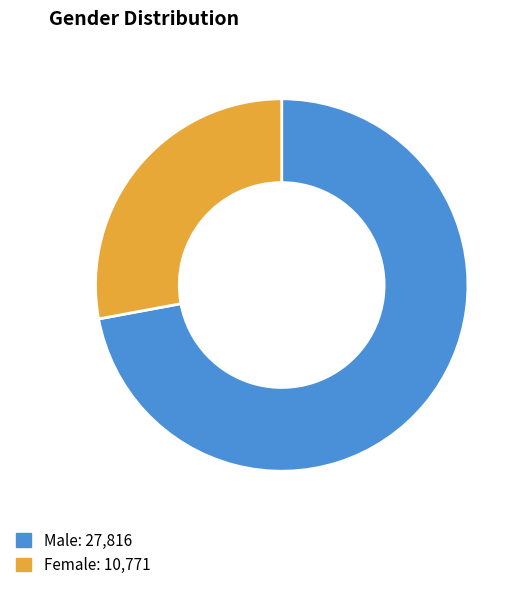

True or false: Male accounts for 61% of the total.

False